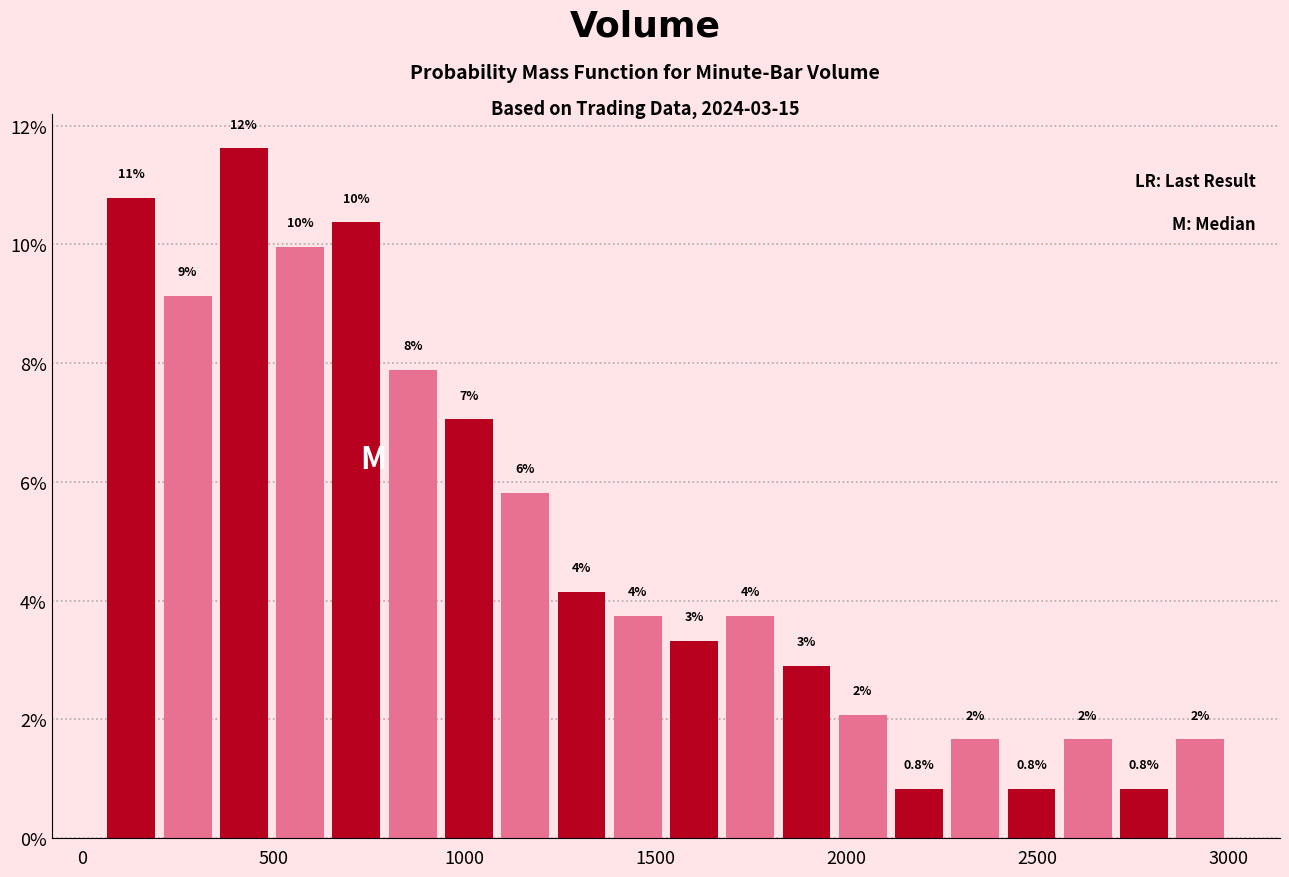

Around what value on the x-axis is the tallest bar? Give the approximate position of its centre, as read against the axis.

400